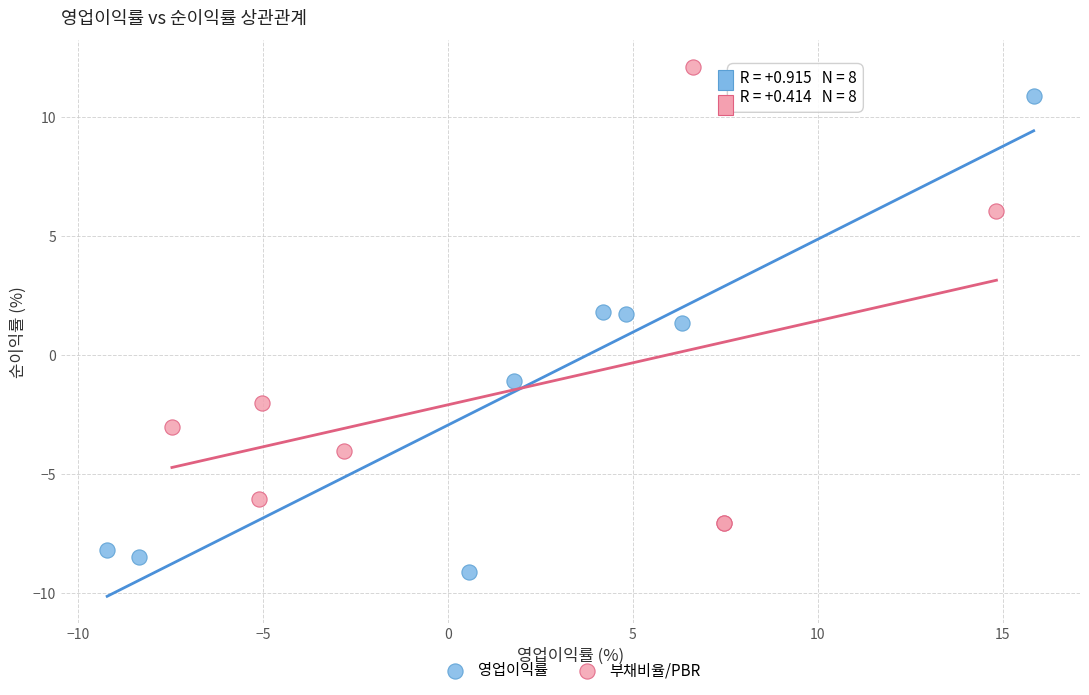

Which series reaches the maximum Y coordinate?

부채비율/PBR